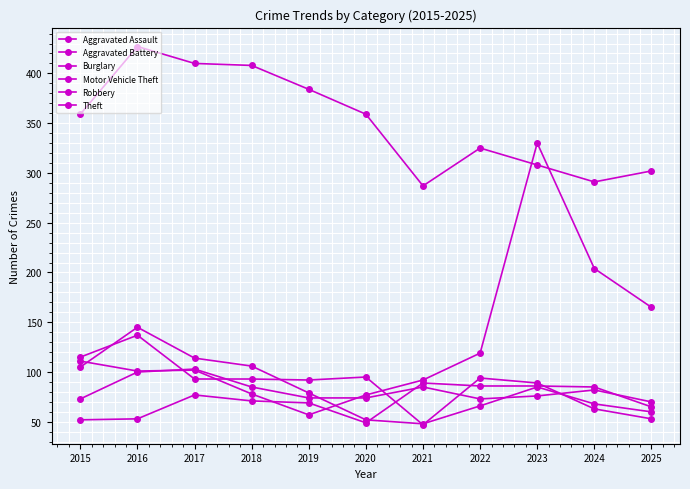

Count the number of categories in the chart.

11